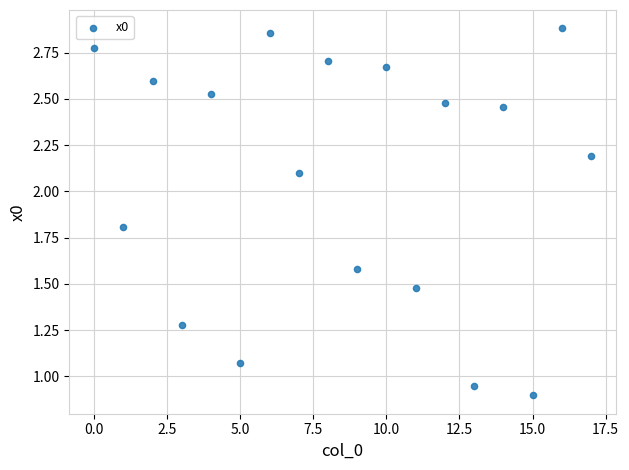

What is the range of Y values (max minus min)?

2.0